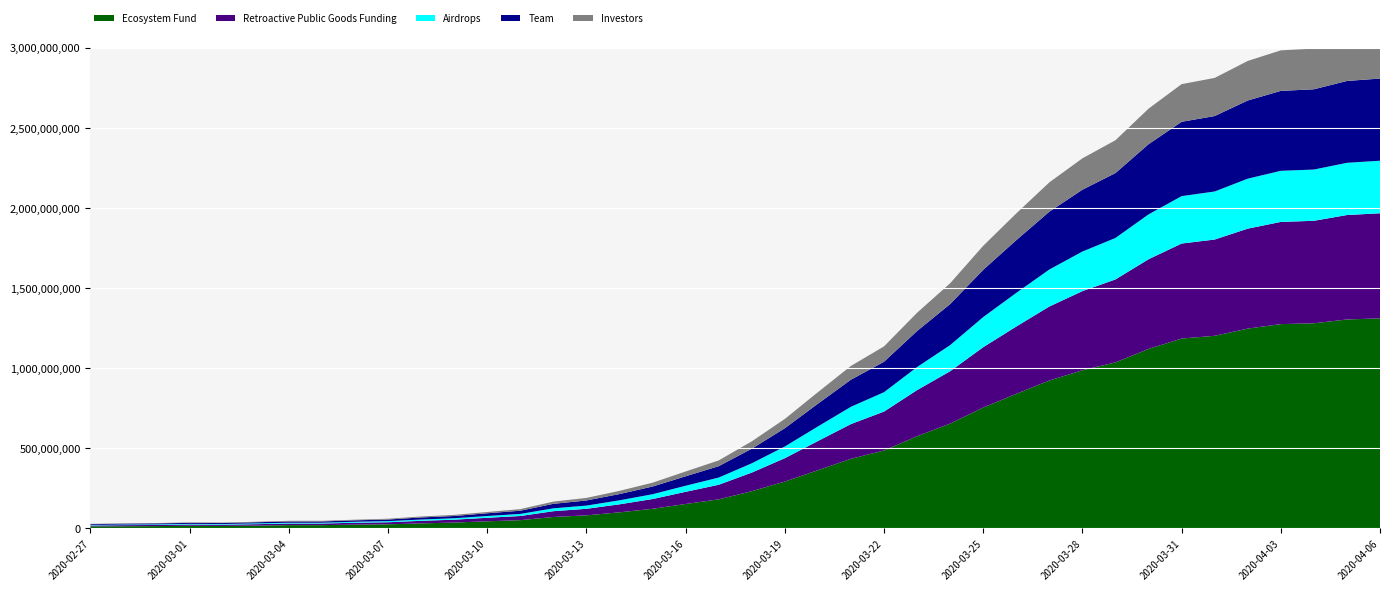

Reading left to right, transcribe all the data shown in this chart.

Ecosystem Fund: 13	14	15	17	16	18	21	21	24	26	32	37	45	52	72	82	101	123	153	182	233	293	364	435	487	576	655	755	841	924	988	1037	1121	1186	1203	1248	1276	1281	1305	1312
Retroactive Public Goods Funding: 6	7	7	8	8	9	10	10	12	13	16	18	22	26	36	41	50	61	76	91	116	146	182	217	243	288	327	377	420	462	494	518	560	593	601	624	638	640	652	656
Airdrops: 3	4	4	4	4	5	5	5	6	7	8	9	11	13	18	20	25	30	38	45	58	73	91	108	121	144	163	188	210	231	247	259	280	296	300	312	319	320	326	328
Team: 5	5	6	6	6	7	8	8	9	10	13	14	17	20	28	32	39	48	59	71	91	114	142	169	190	225	256	295	329	361	386	405	438	464	471	488	499	501	511	513
Investors: 2	2	2	3	3	3	4	4	4	5	6	7	8	10	14	16	20	24	30	36	46	58	72	86	96	114	130	150	167	183	196	205	222	235	238	247	253	254	259	260